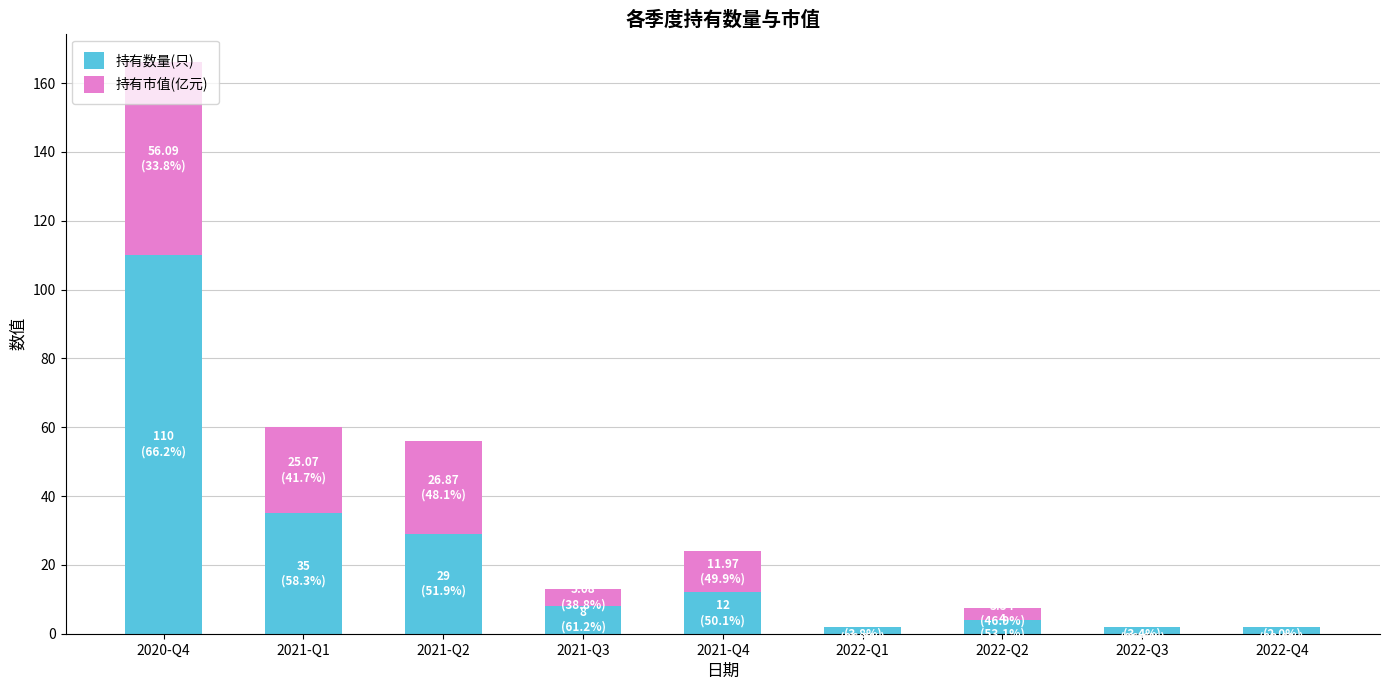

At which category is the sum across all series the highest?

2020-Q4